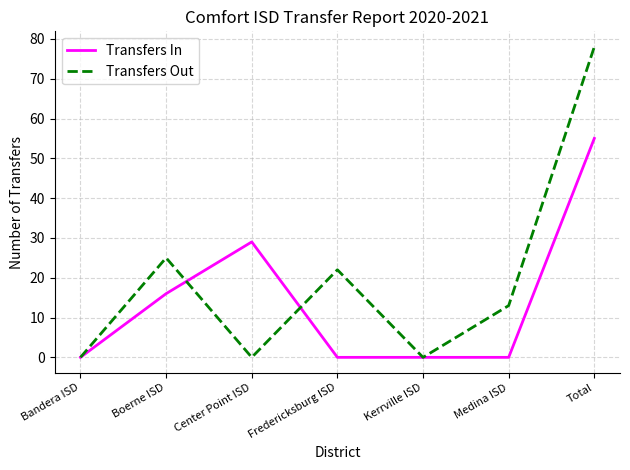

Is it true that Transfers In equals 25 at Bandera ISD?

False